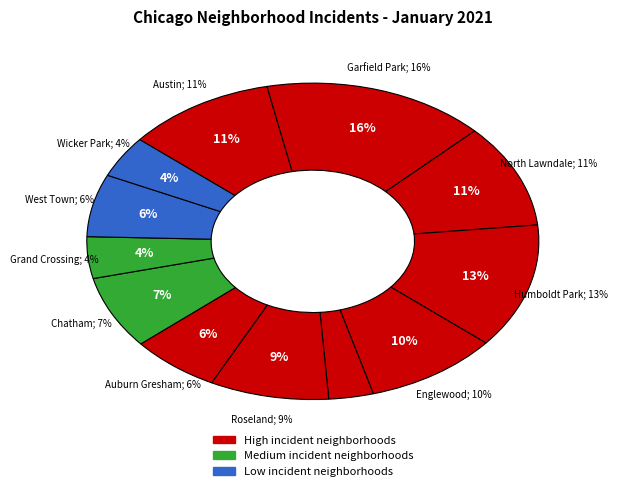

How many segments does this pie chart have?

12